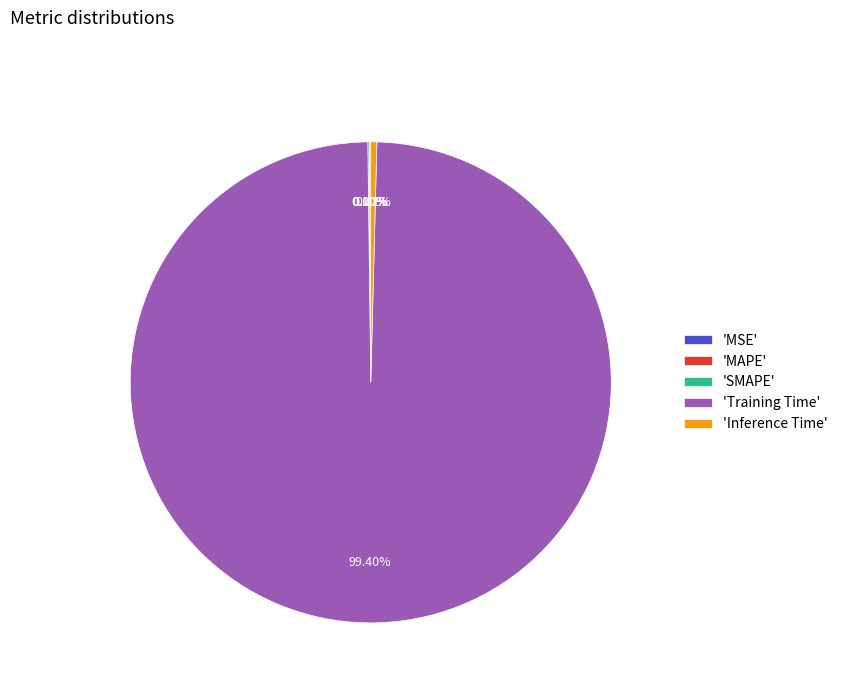

Is there a majority slice in this chart?

Yes